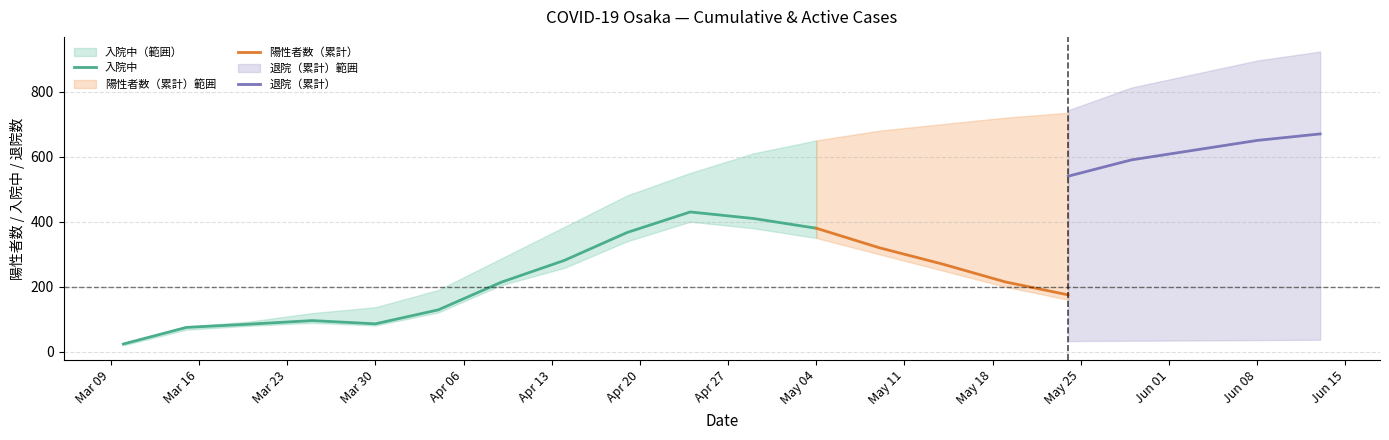

What is the difference between the 中等症以下 values at 2020-06-03 and 2020-05-24?

60